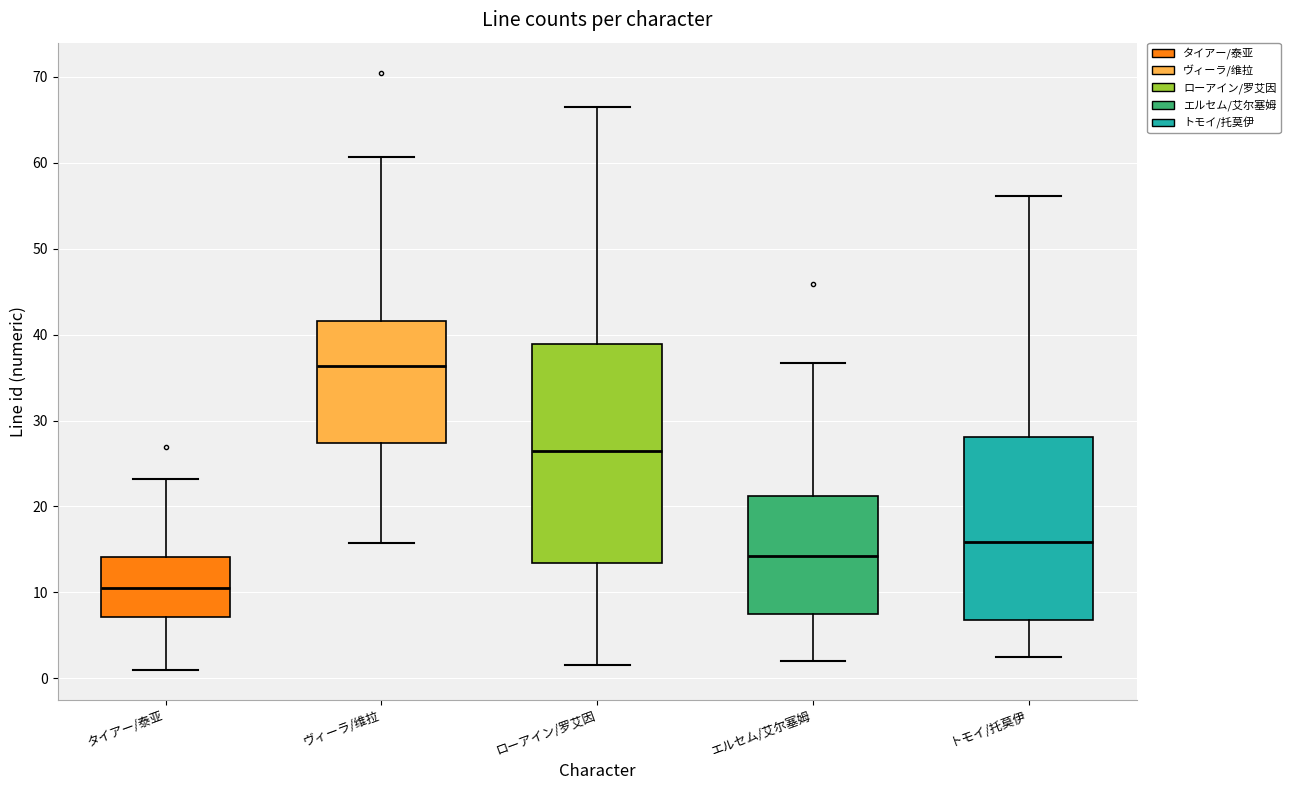

Which box is the tallest, from its lower edge to its upper edge?

ローアイン/罗艾因